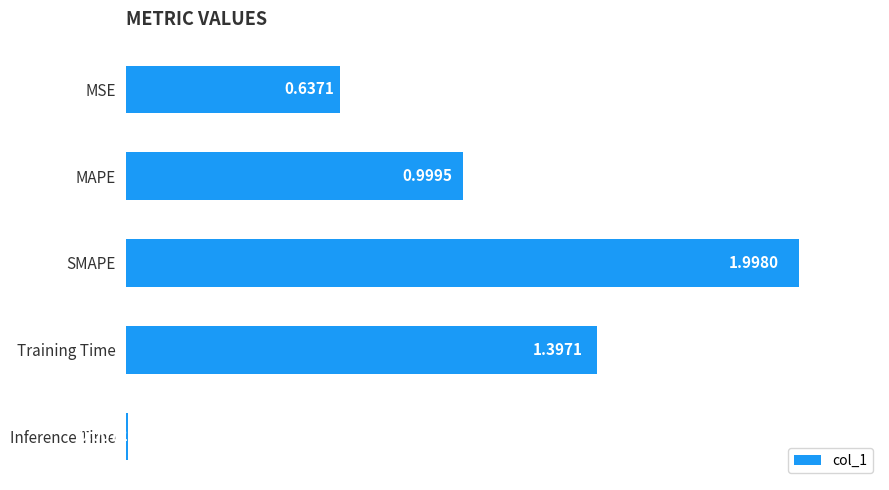

At which category does the chart reach its minimum across all series?

Inference Time